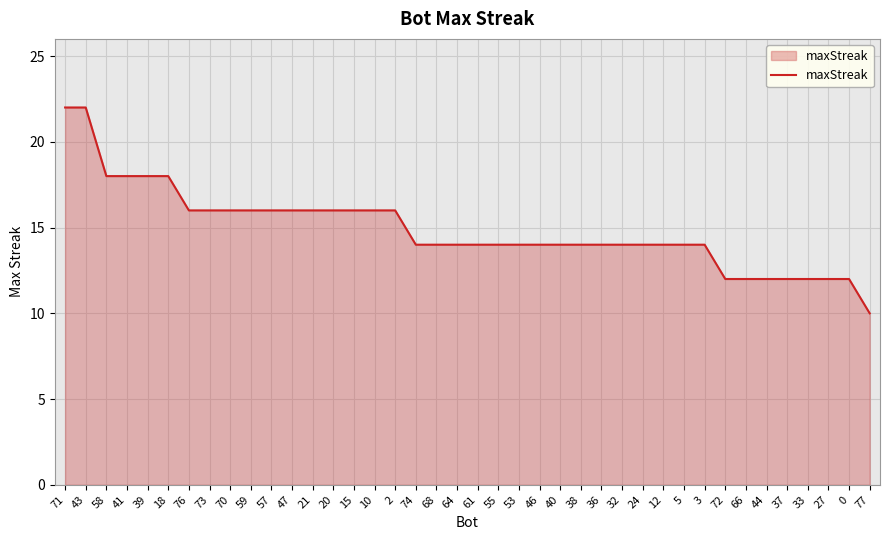

What is the difference between the maximum and second lowest values?

10